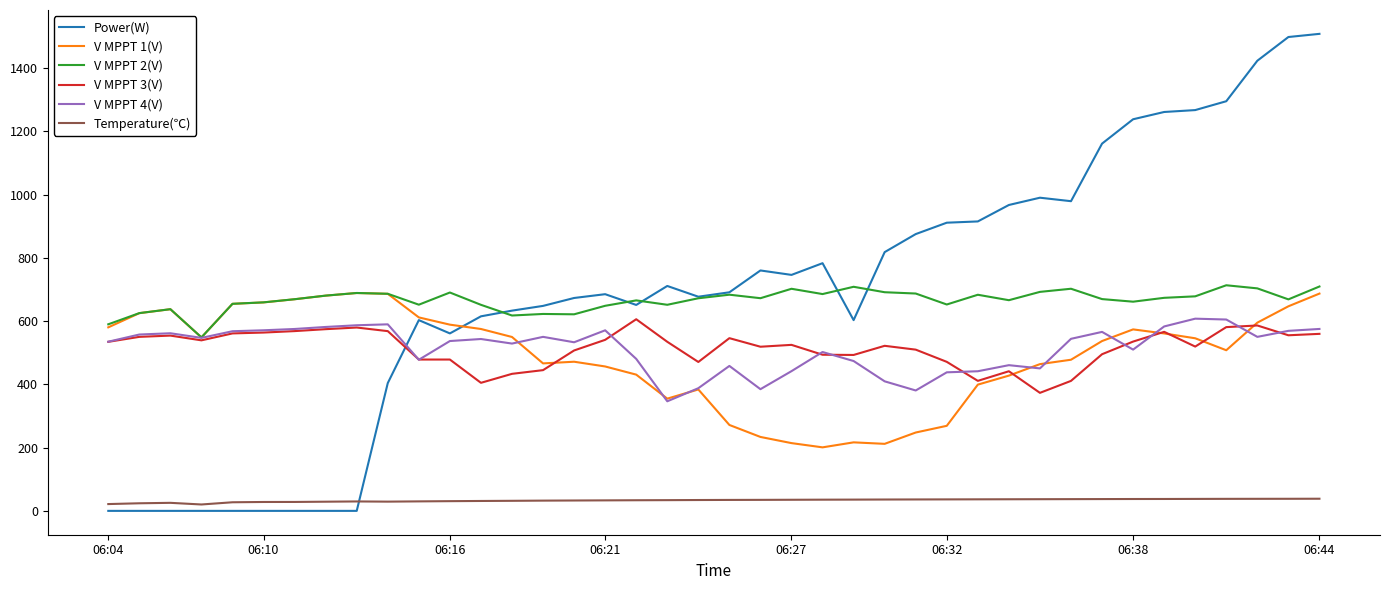

True or false: Temperature(℃) and V MPPT 2(V) cross at least once.

False